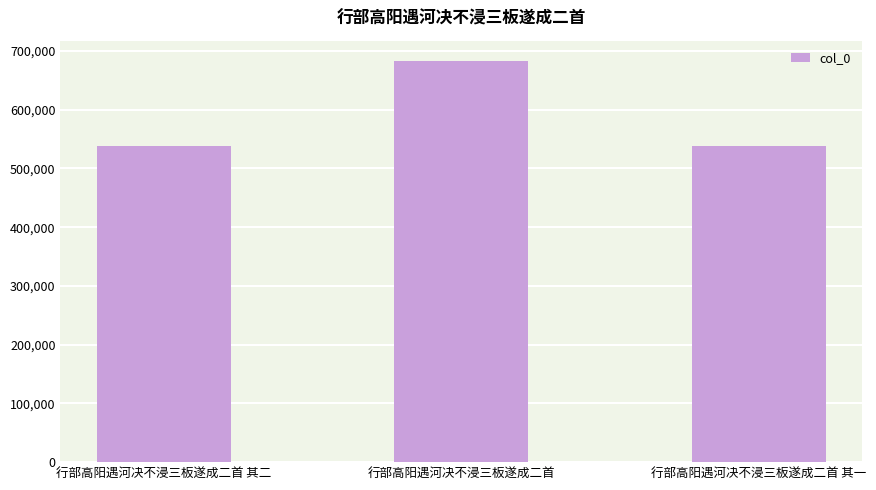

What position from the left is 行部高阳遇河决不浸三板遂成二首 其二?

1